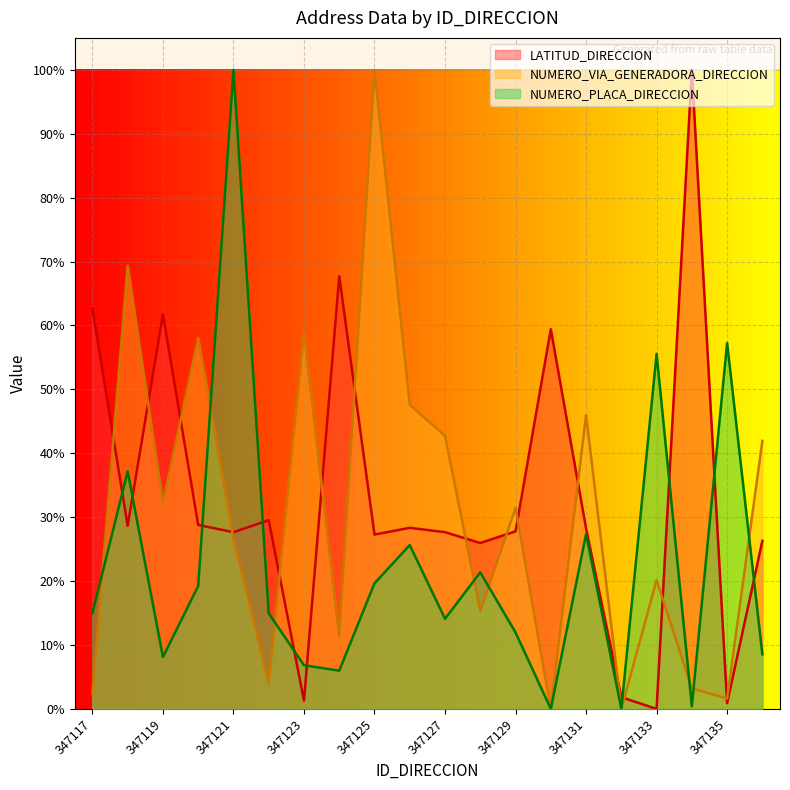

List the series in order of their peak value, lowest first.

LATITUD_DIRECCION, NUMERO_VIA_GENERADORA_DIRECCION, NUMERO_PLACA_DIRECCION